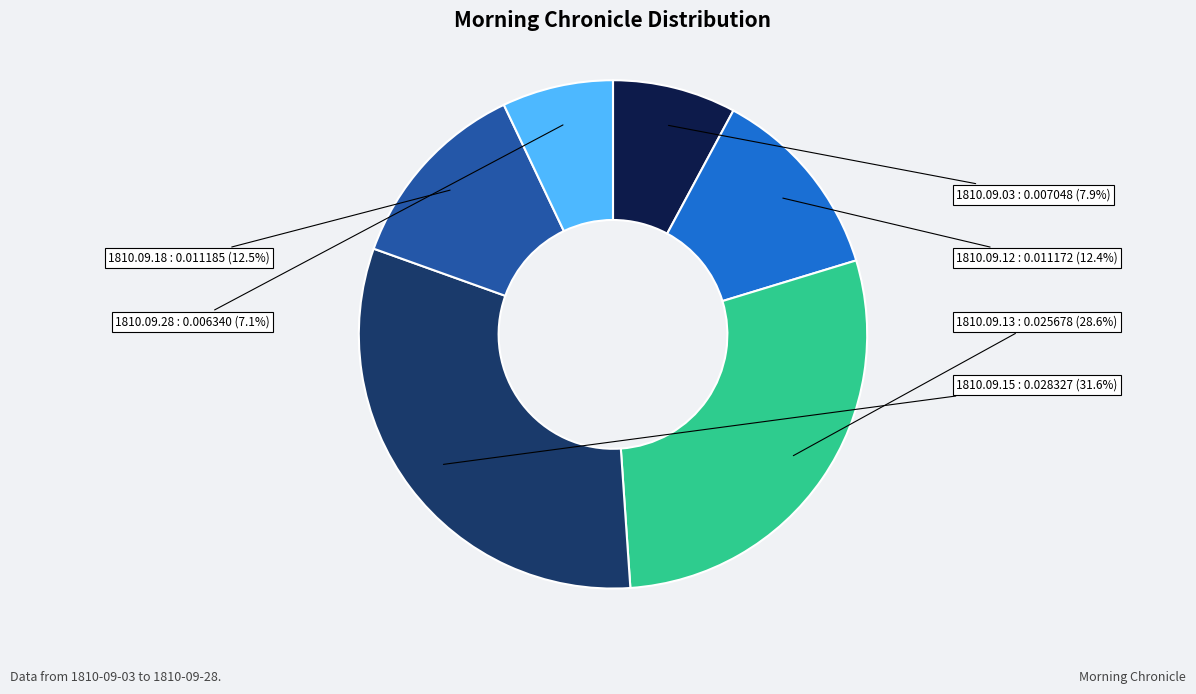

To the nearest percent, what is the average slice percentage?

17%